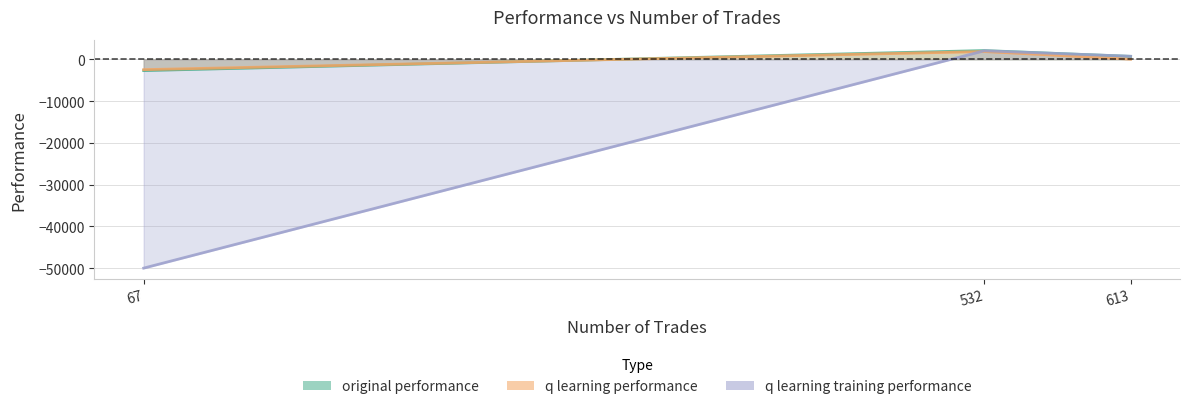

Reading right to left, extract all data points from this chart.

original performance: 67=-2704.6	532=2093.0	613=704.8
q learning performance: 67=-2478.8	532=1856.6	613=37.2
q learning training performance: 67=-50000.0	532=2044.9	613=730.2